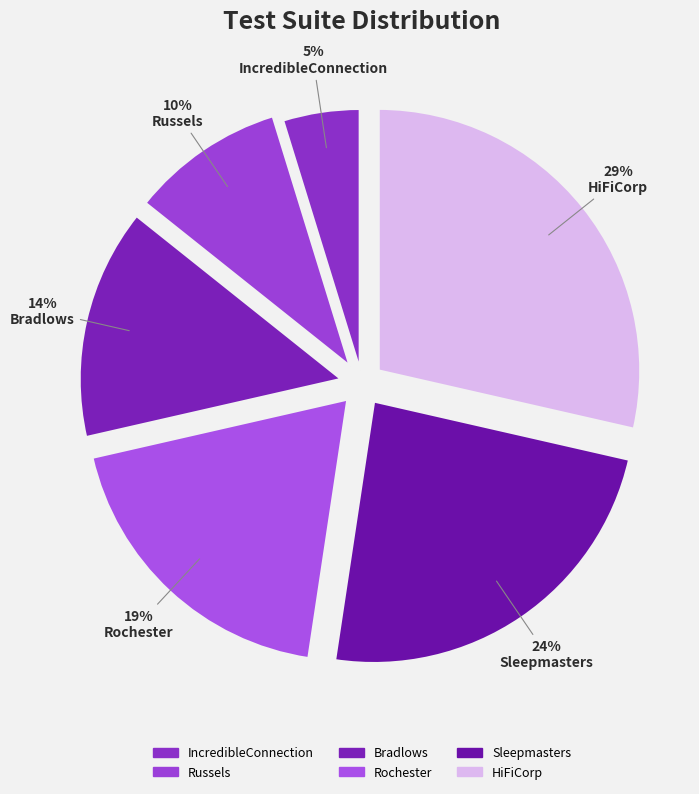

How many segments does this pie chart have?

6